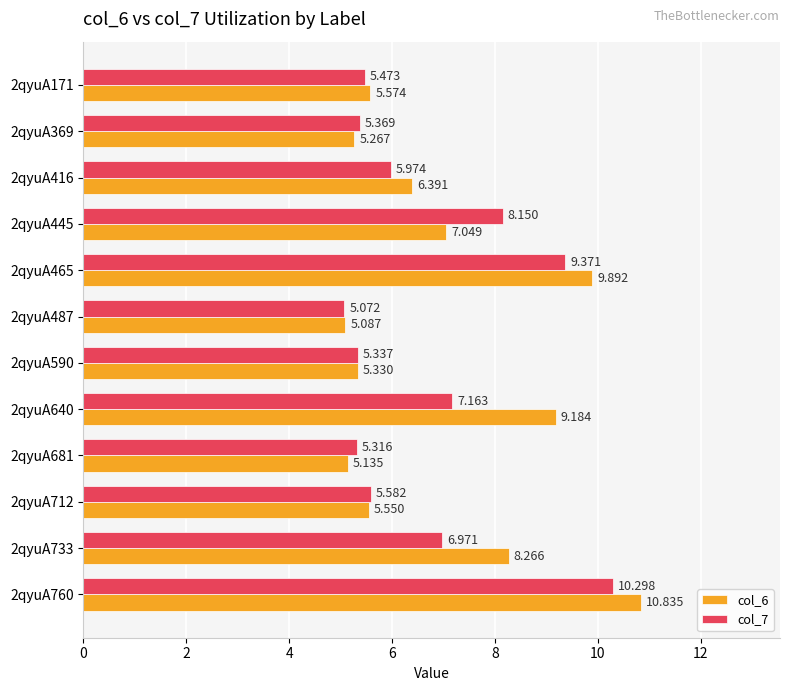

Is the value of col_7 at 2qyuA681 greater than the value of col_6 at 2qyuA712?

No